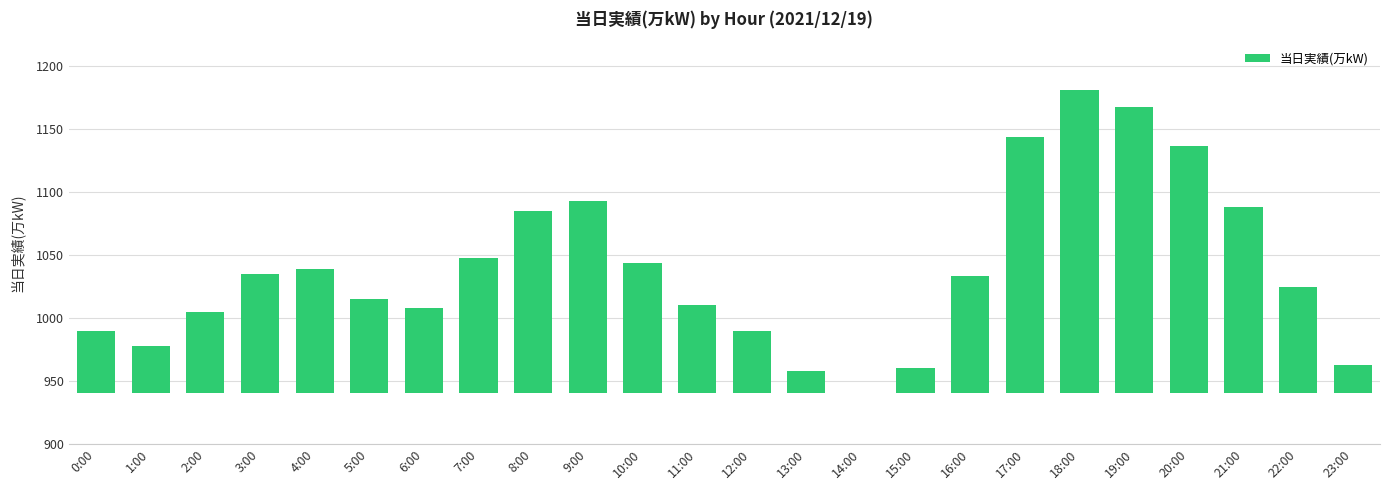

What is the label of the 17th bar from the right?

7:00